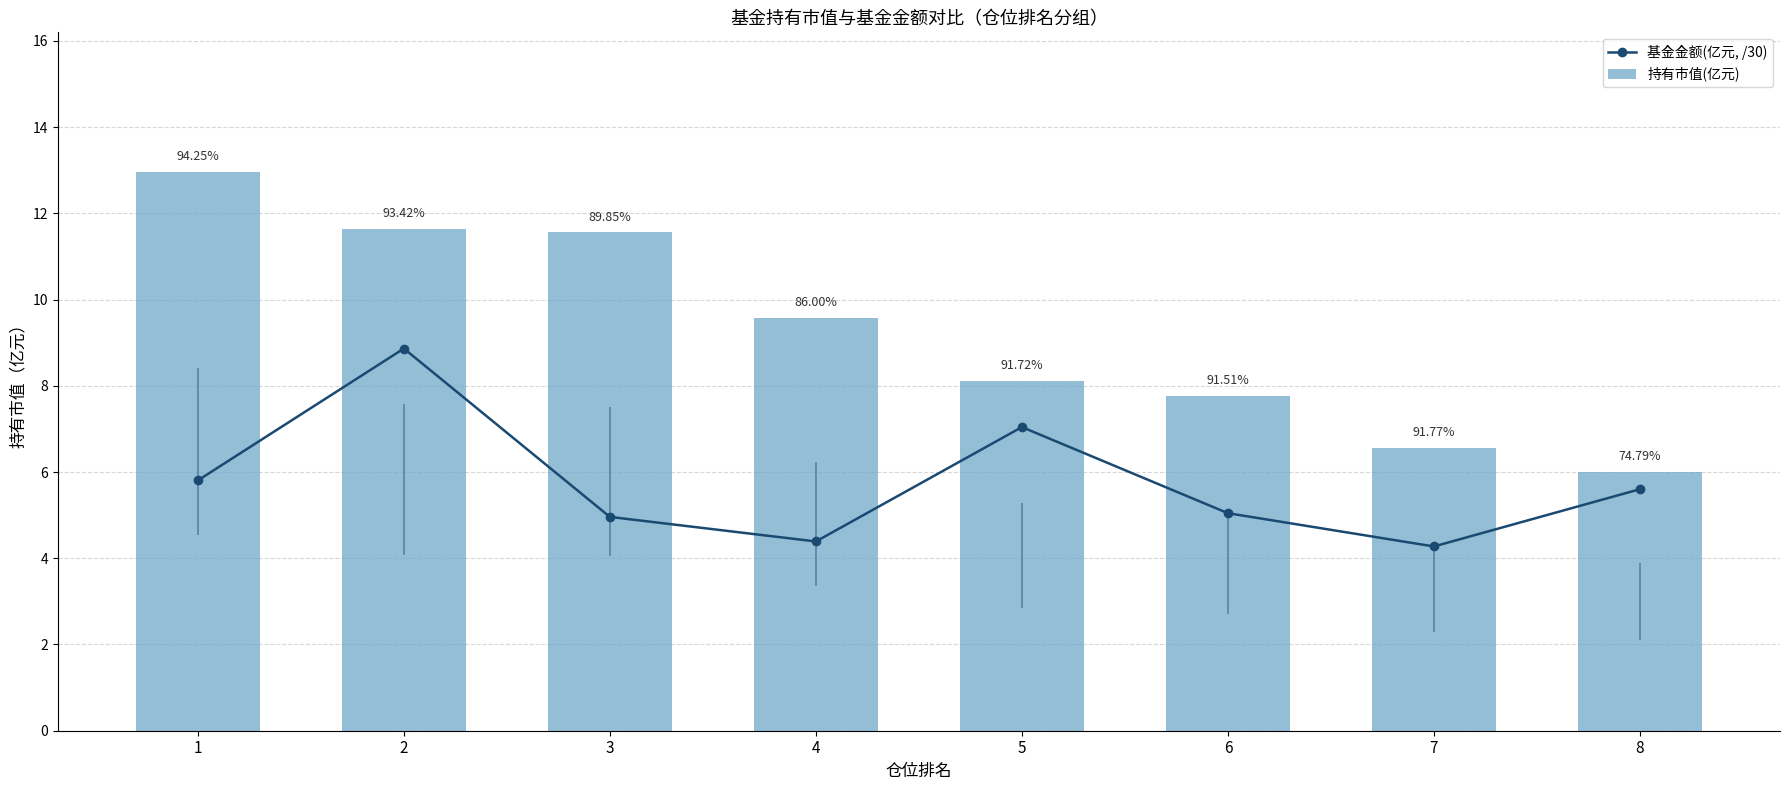

Where is 持有市值(亿元) nearest to the value 9?

4